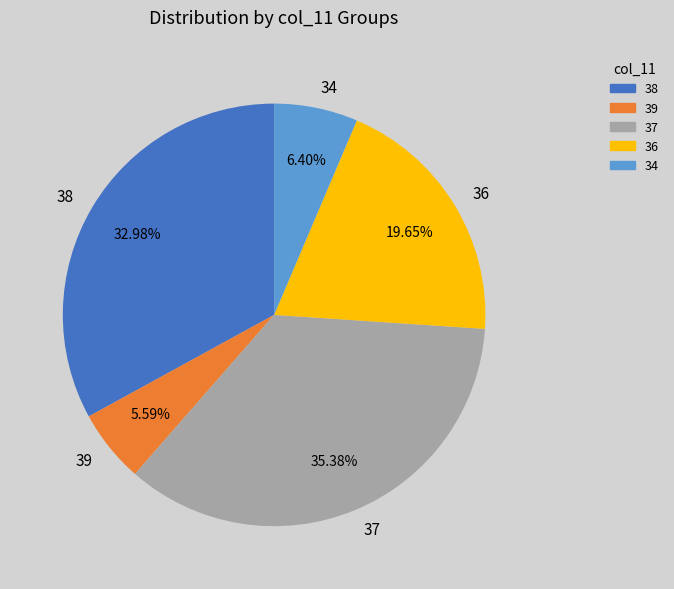

What is the total percentage of 38 and 36?

52.6%